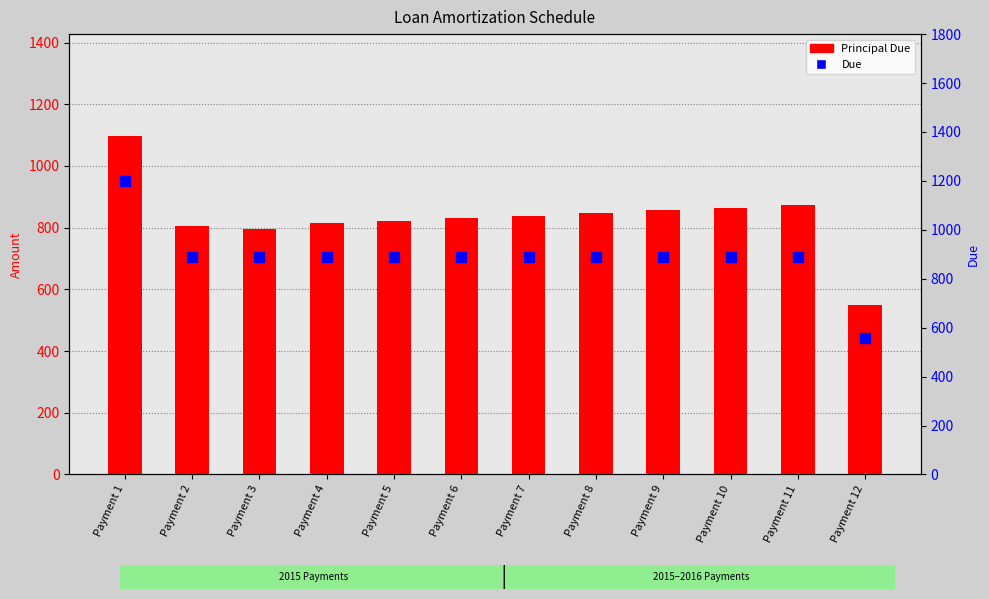

Which series has the largest total across all categories?

Due